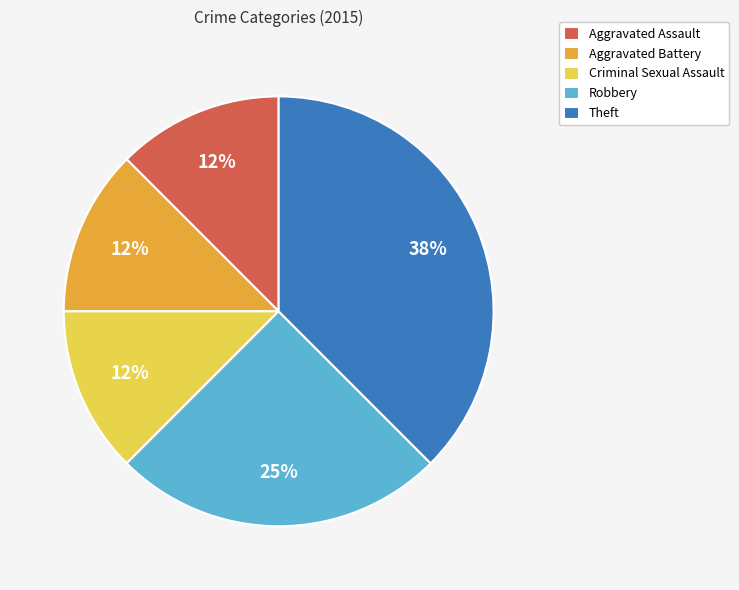

Count the number of slices in the pie.

5